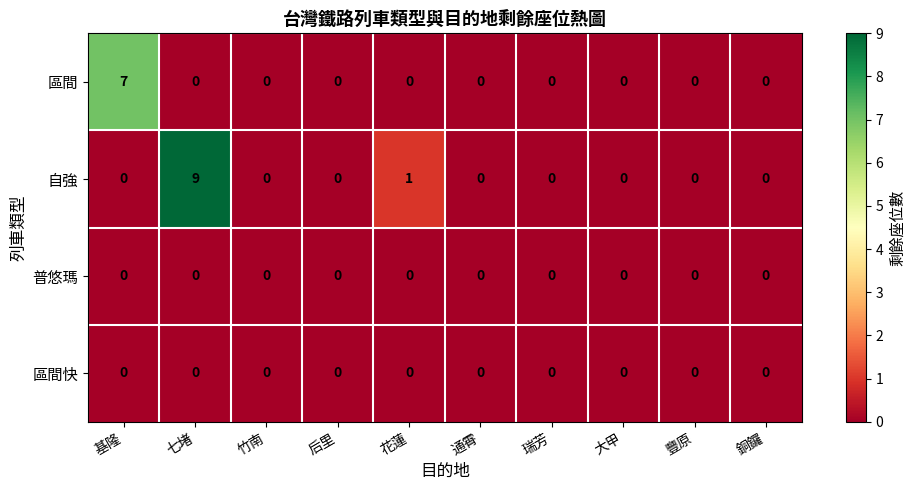

Between 基隆 and 豐原, which series saw the biggest shift?

區間